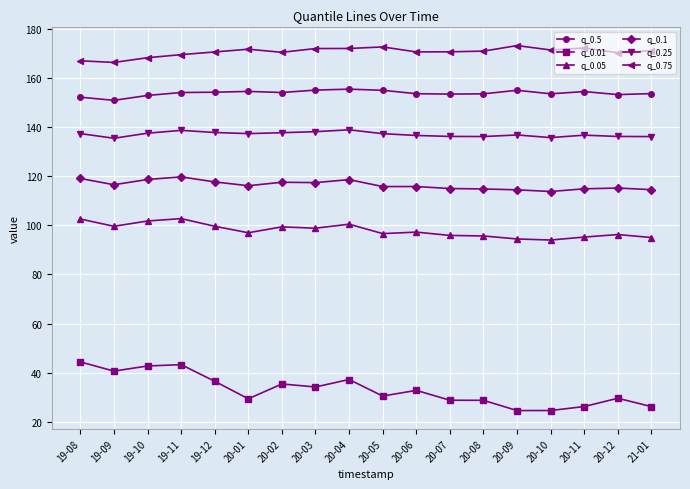

What is the total value across all series at 20-12?

700.9